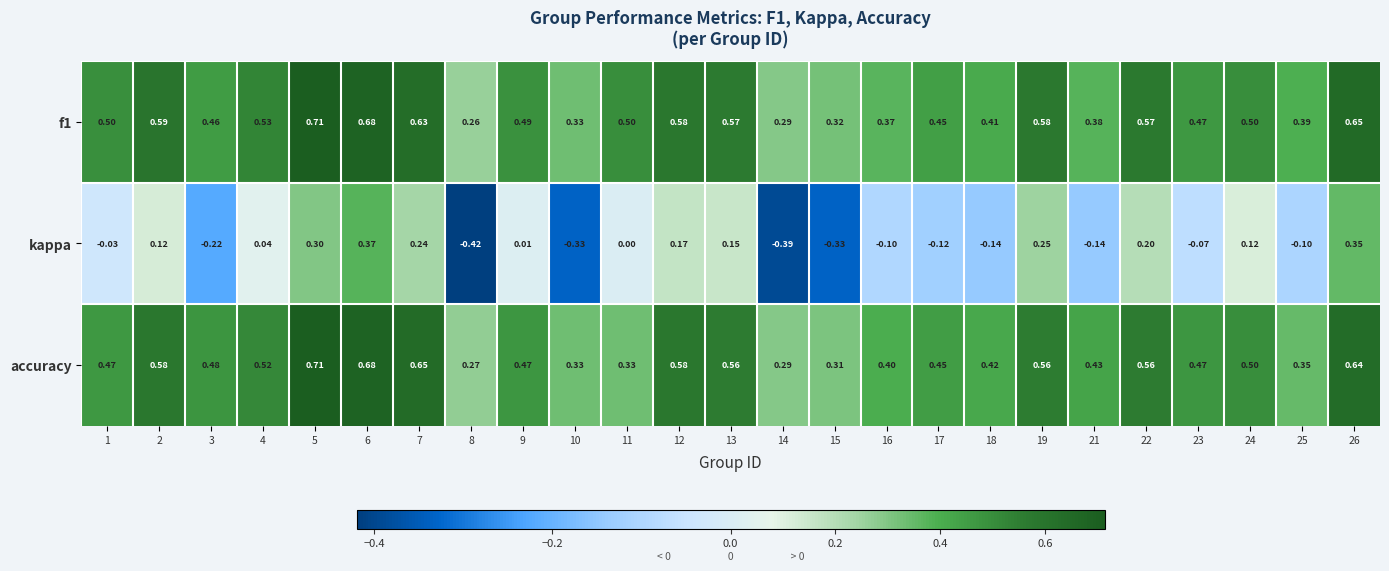

Which series changed the most between 10 and 19?

kappa